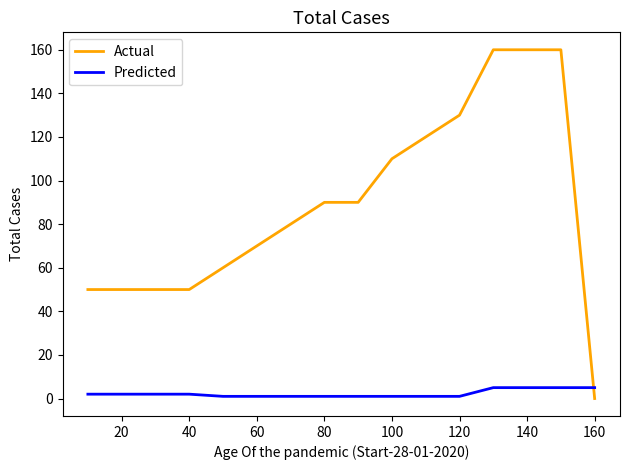

How many times do Predicted and Actual cross each other?

1